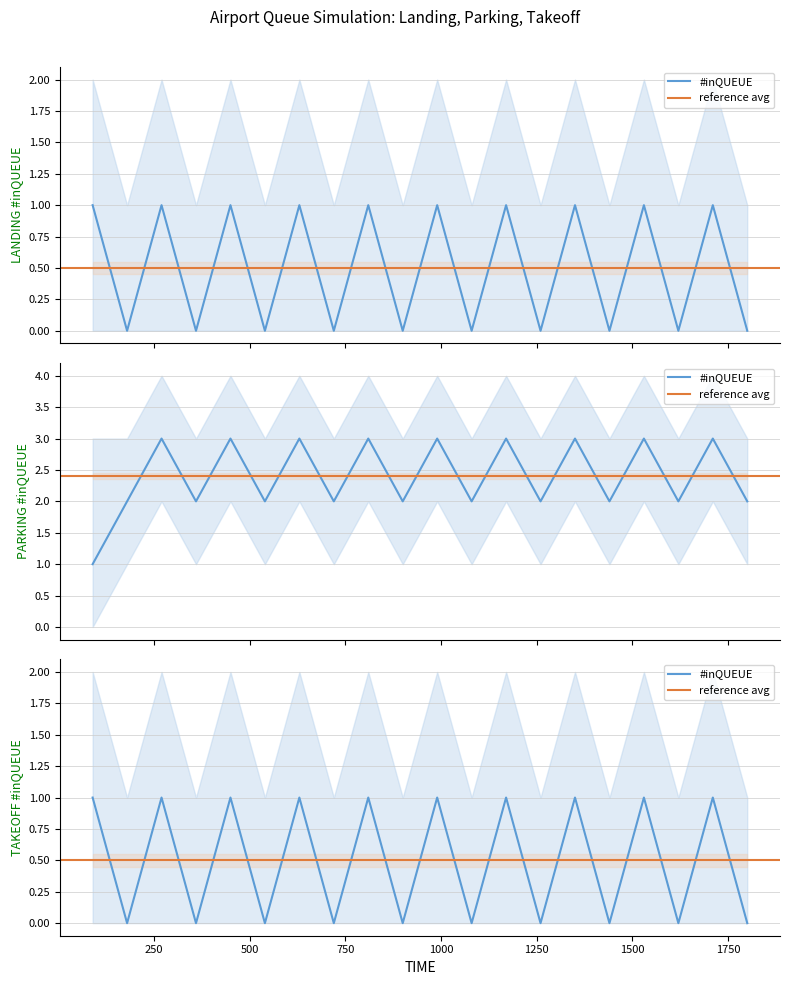

Rank the categories by LANDING_queue value from highest to lowest.

90, 270, 450, 630, 810, 990, 1170, 1350, 1530, 1710, 180, 360, 540, 720, 900, 1080, 1260, 1440, 1620, 1800